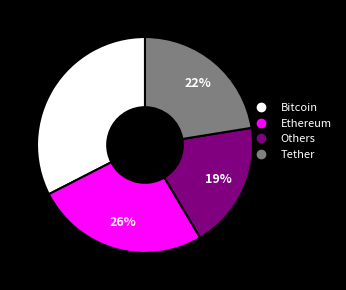

Is there any slice that represents more than half of the pie?

No